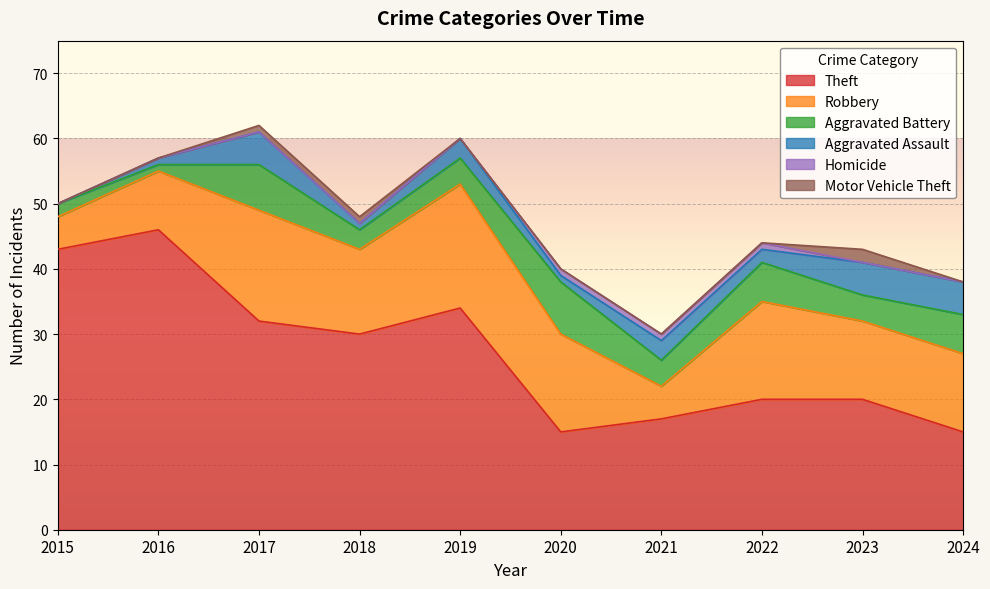

True or false: Motor Vehicle Theft has more than 1 interior local peaks.

False